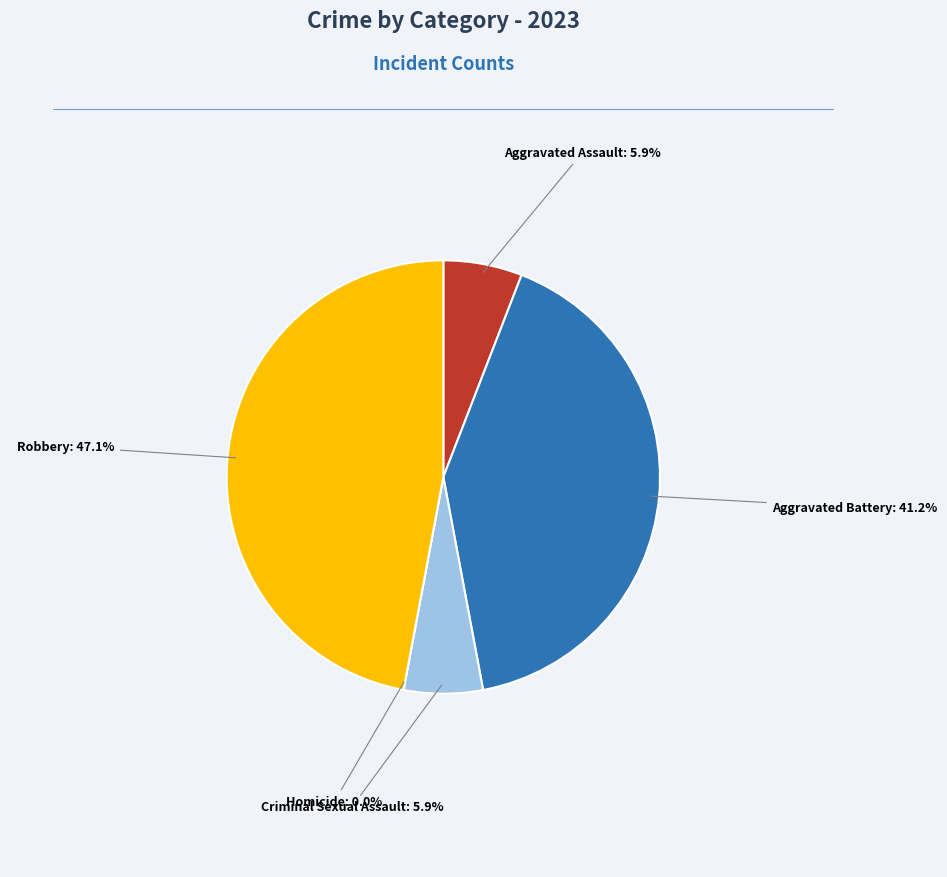

Is the sum of Homicide and Robbery greater than half?

No